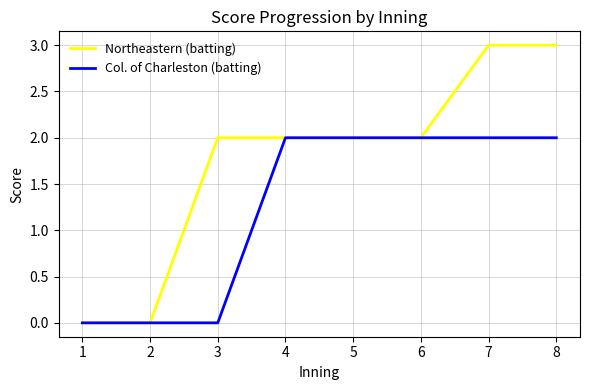

Which series has the largest range (max minus min)?

Northeastern (batting)